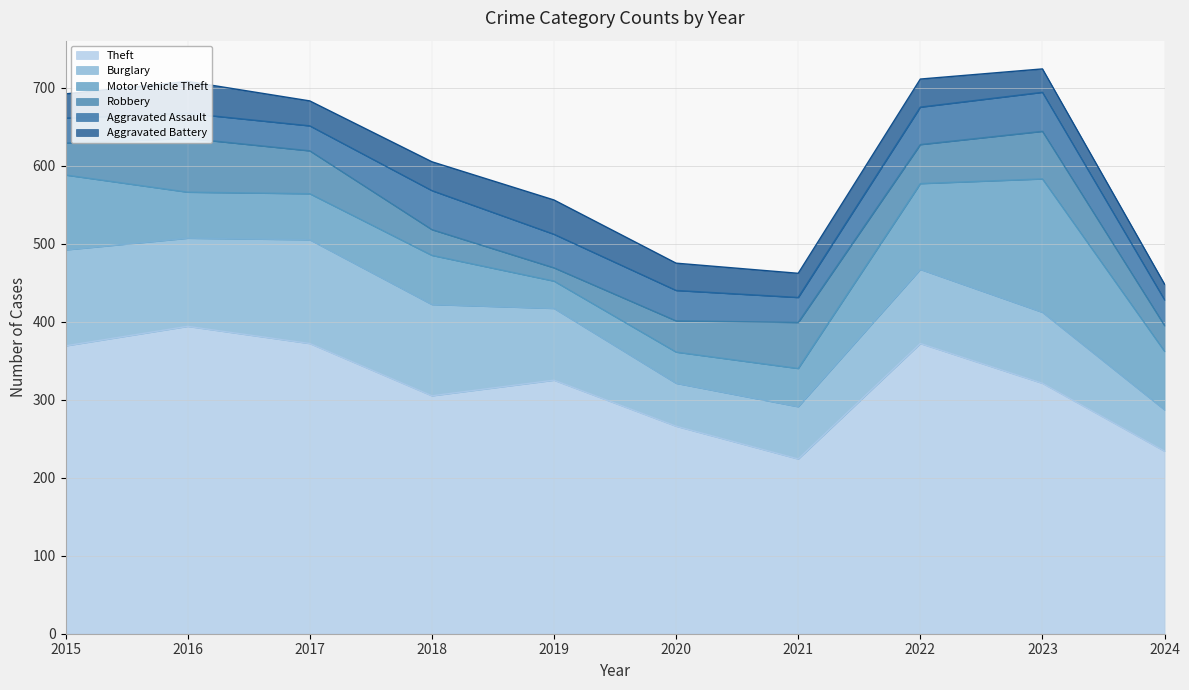

Which has a higher value, 2015 or 2016?

2016